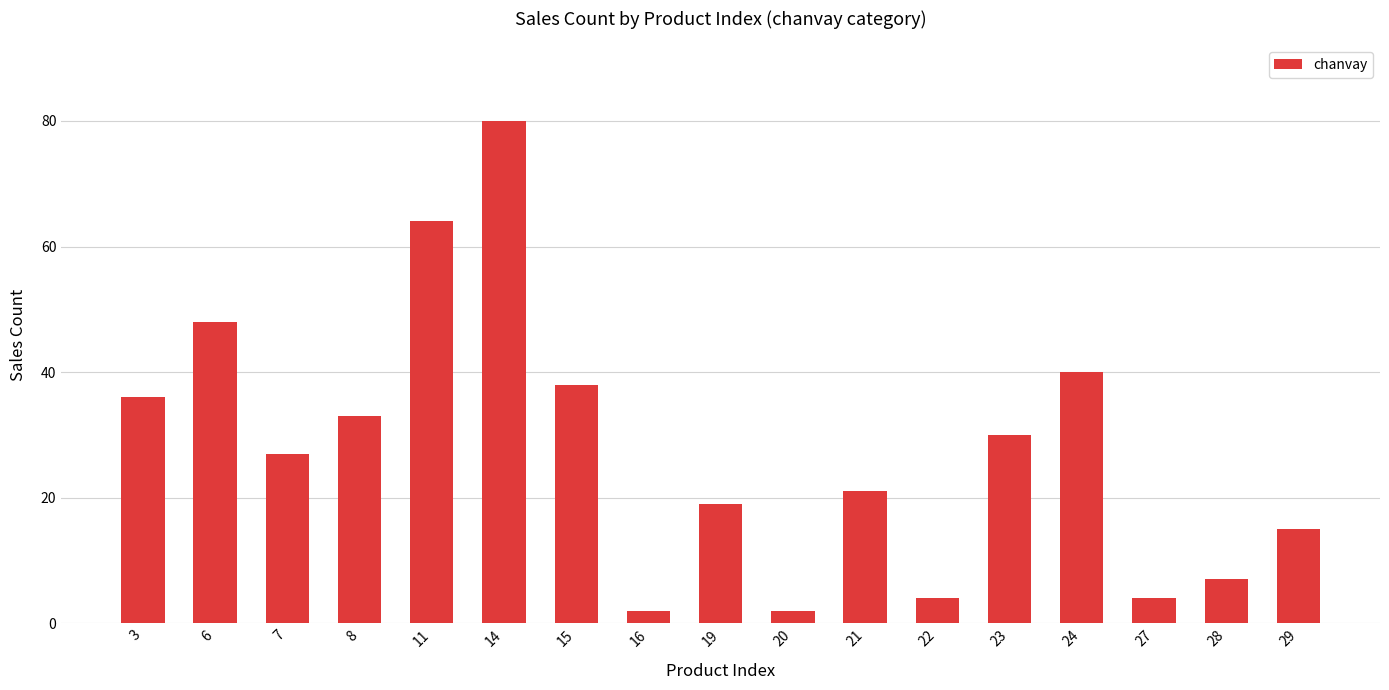

What is the sum of all values?

470